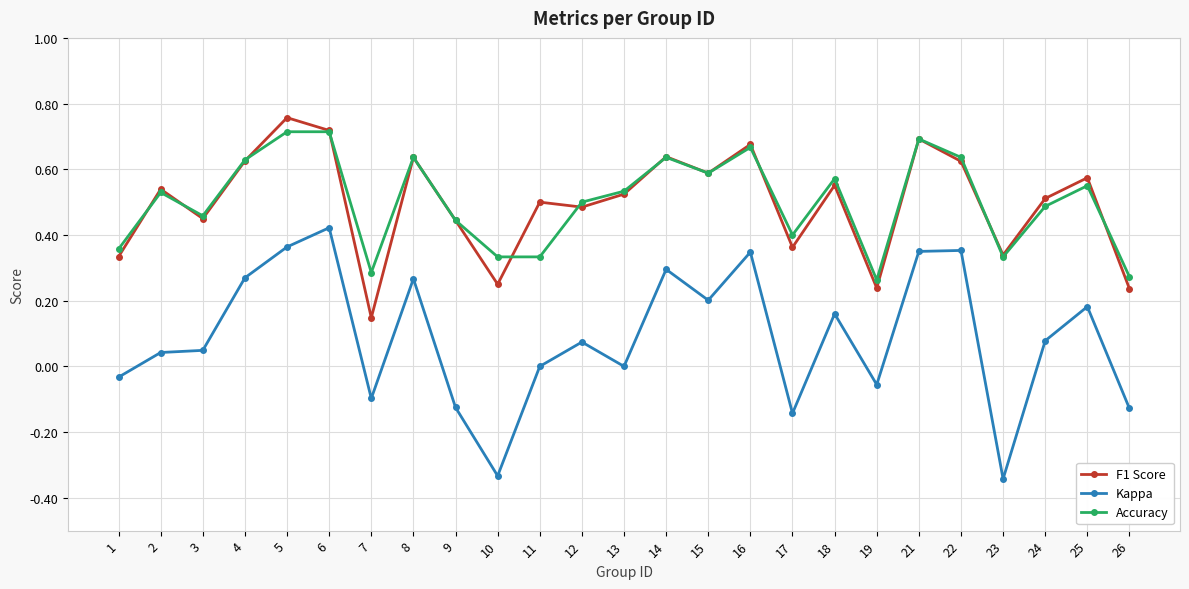

How many lines are shown in the chart?

3